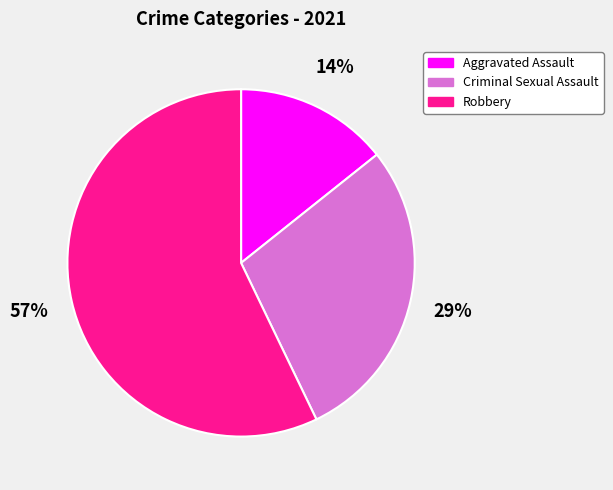

To the nearest percent, what is the difference between the largest and smallest slice percentages?

43%